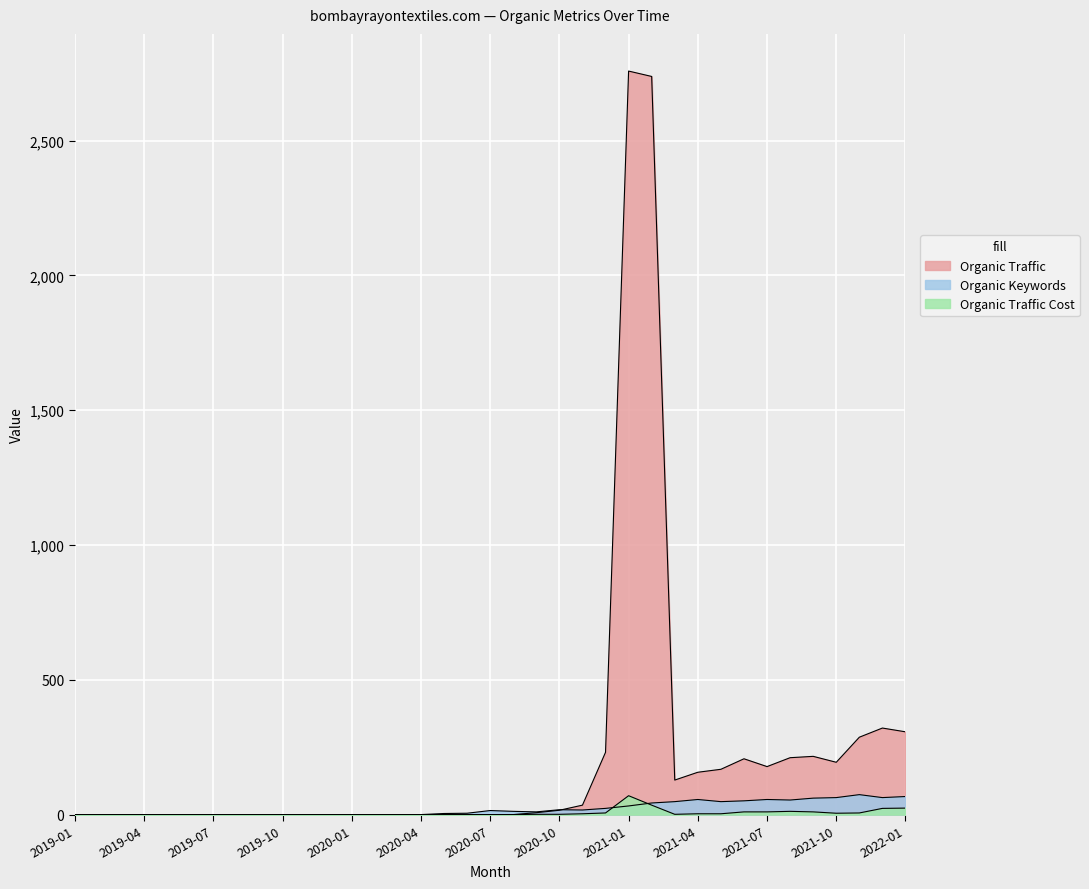

How many data points in Organic Traffic Cost are above 0?

17